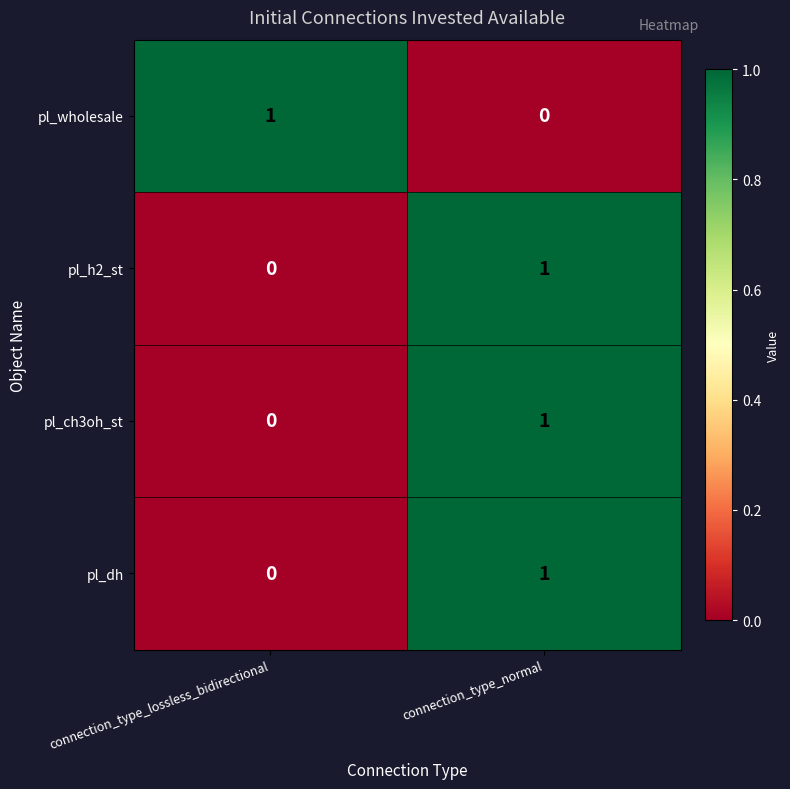

List the labels in order of pl_dh value, smallest first.

connection_type_lossless_bidirectional, connection_type_normal